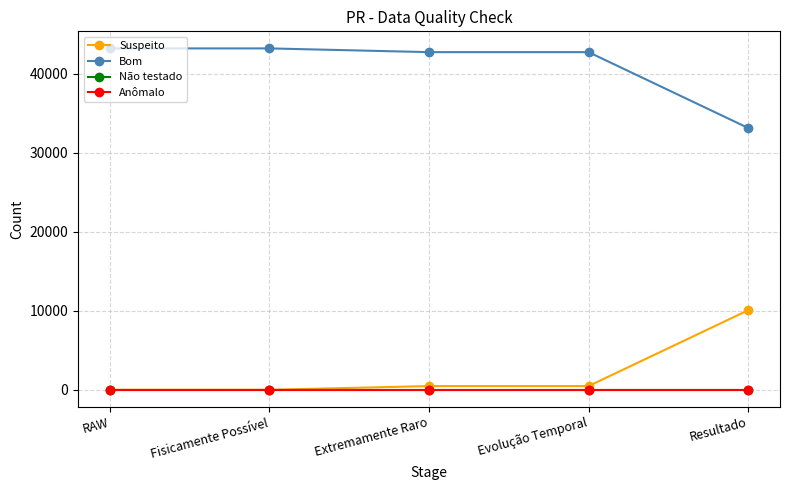

Does the chart have visible grid lines?

Yes